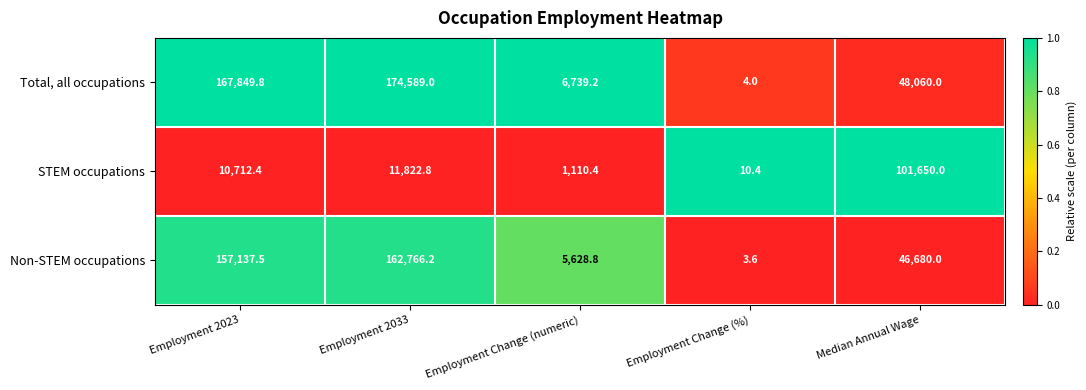

Which series has the widest spread of values?

Total, all occupations